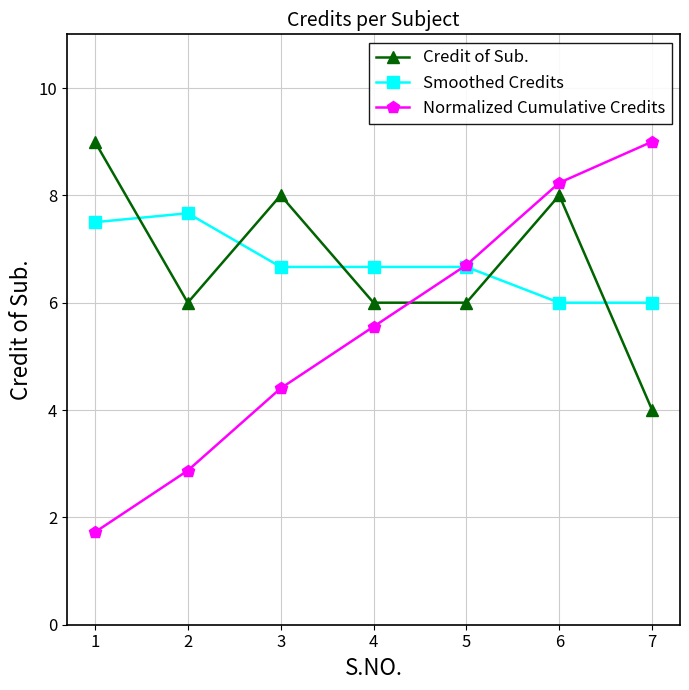

What is the minimum value for Smoothed Credits?

6.0